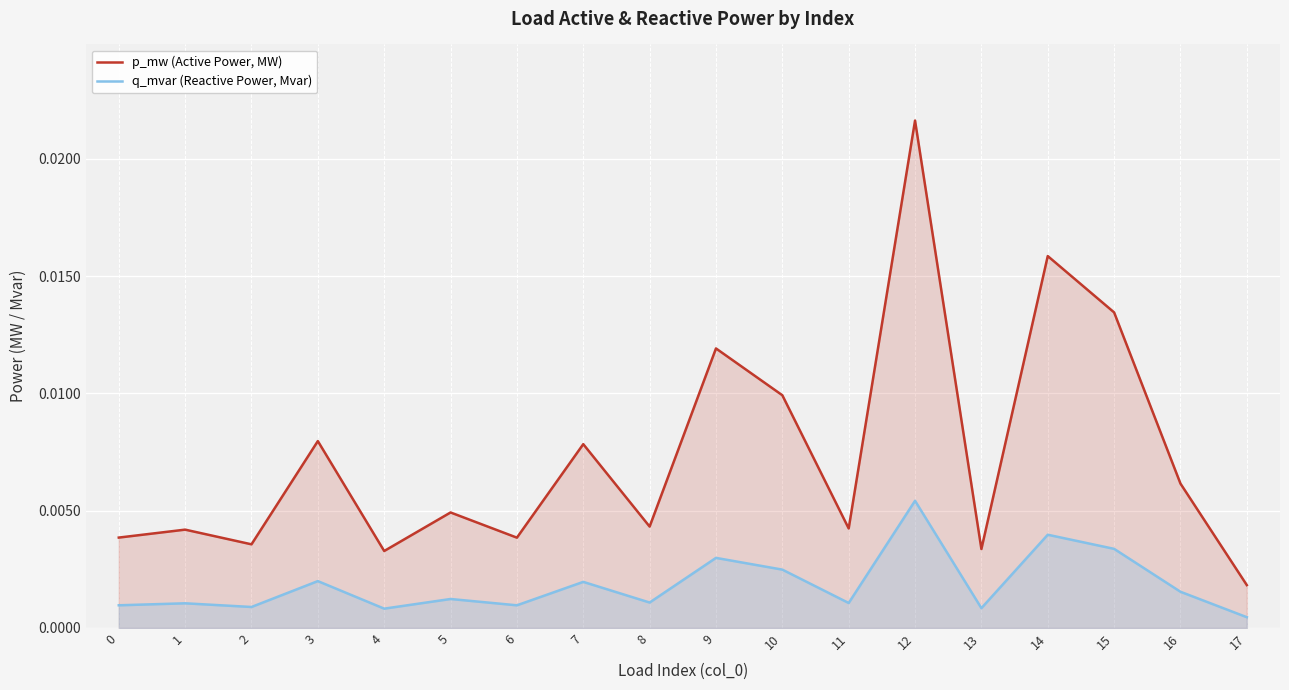

Which series has the widest spread of values?

p_mw (Active Power, MW)